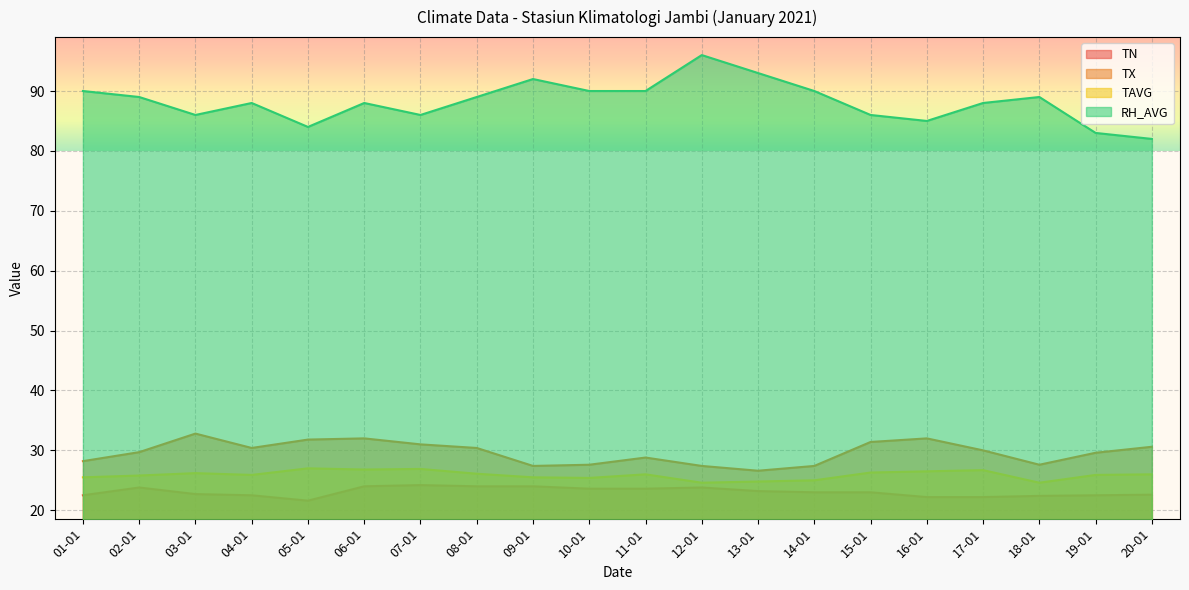

Is the value of TX at 09-01 greater than the value of TN at 03-01?

Yes